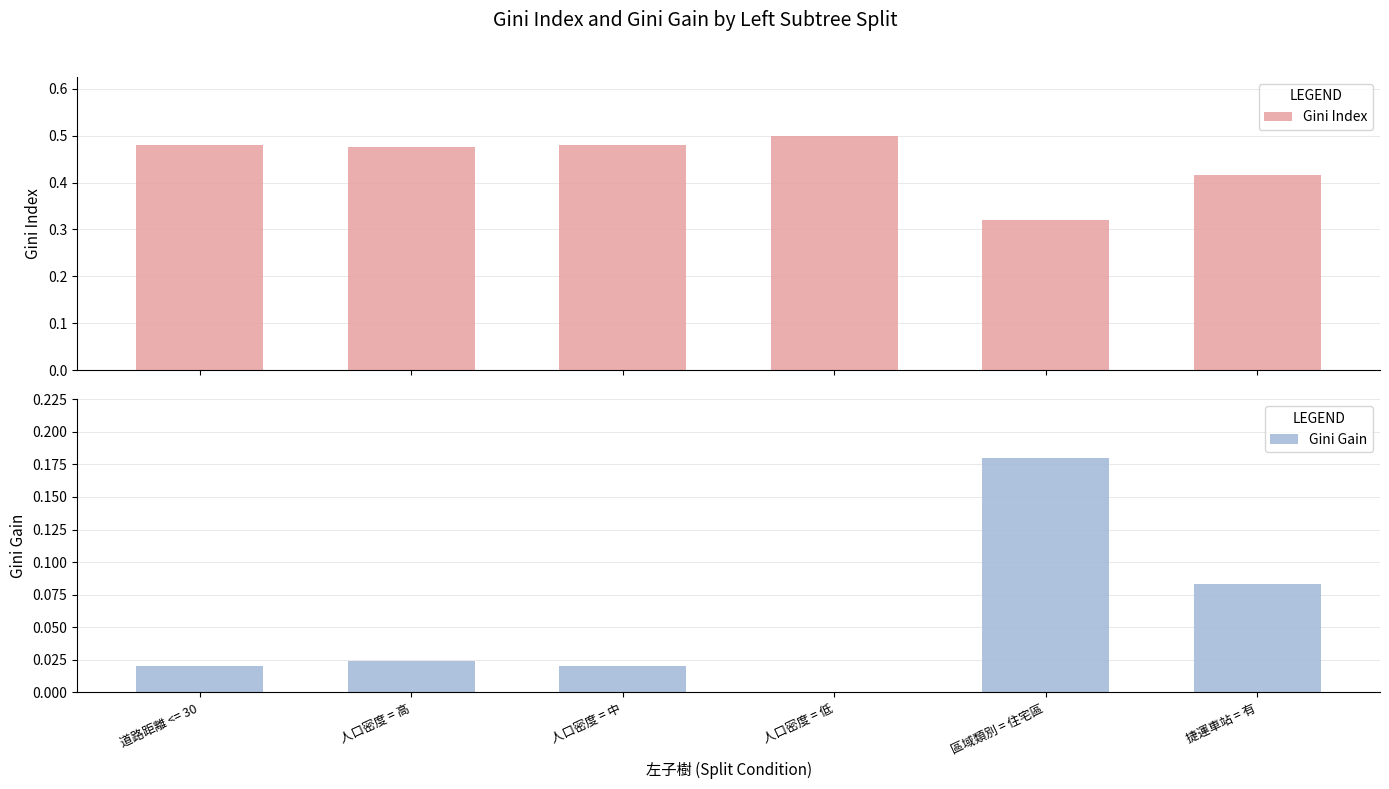

Which series has the largest total across all categories?

Gini Index